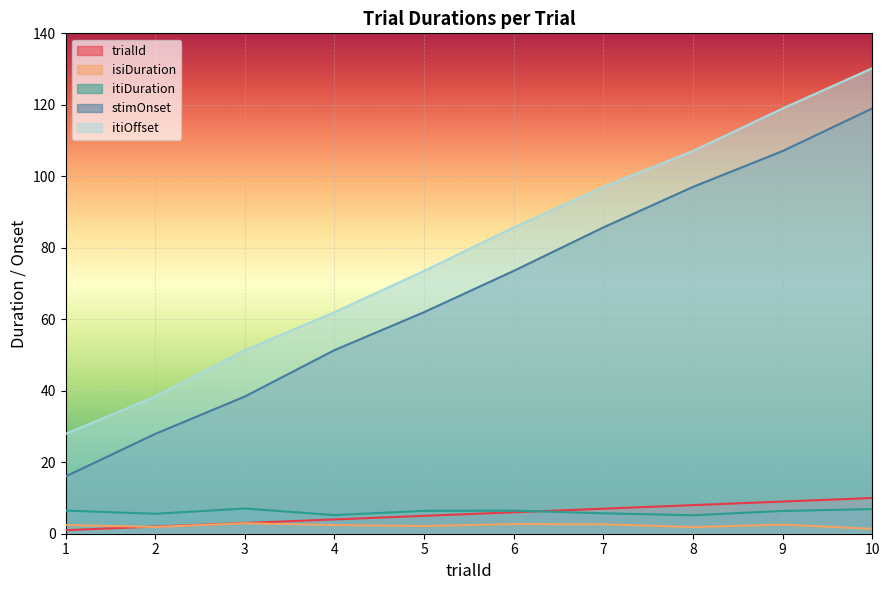

What is the maximum value for itiDuration?

7.0